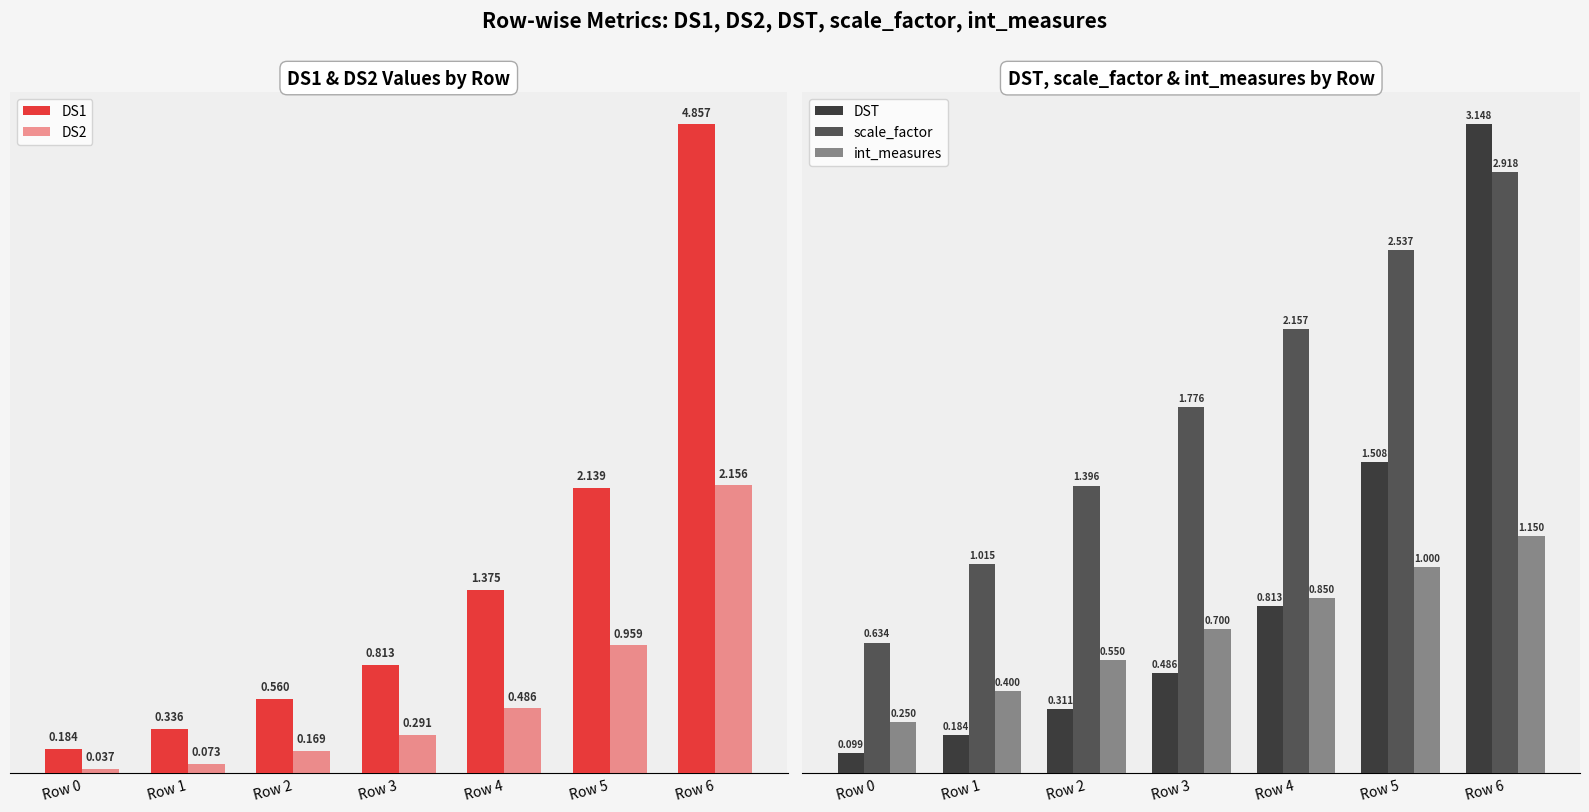

Is it true that DST equals 0.8 at Row 6?

False